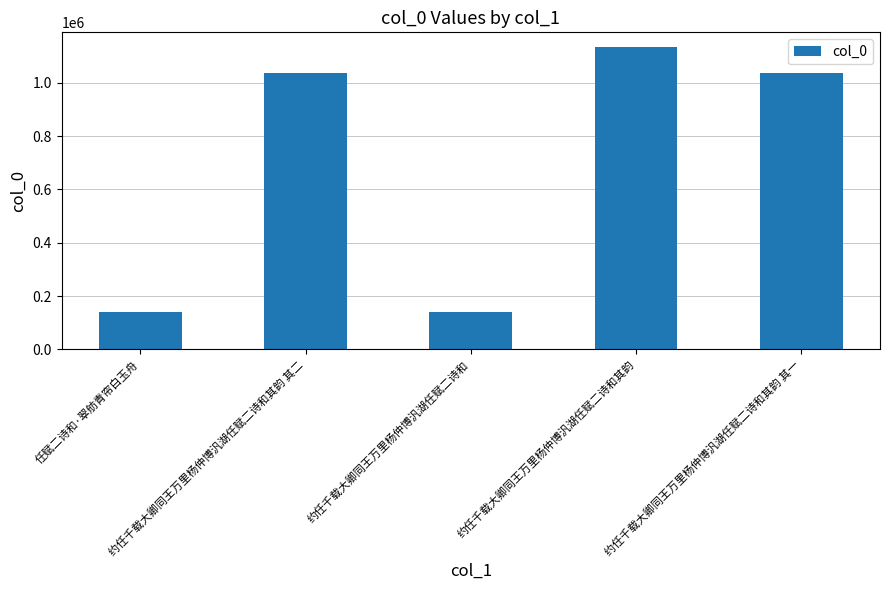

What is the maximum value shown in the chart?

1132290